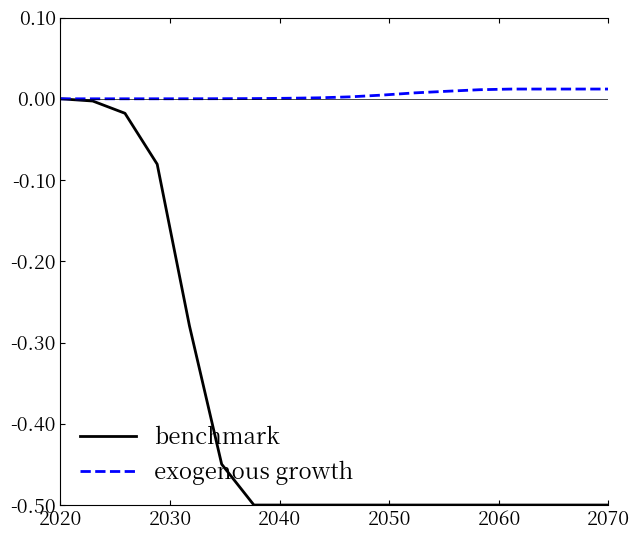

How many lines are shown in the chart?

2